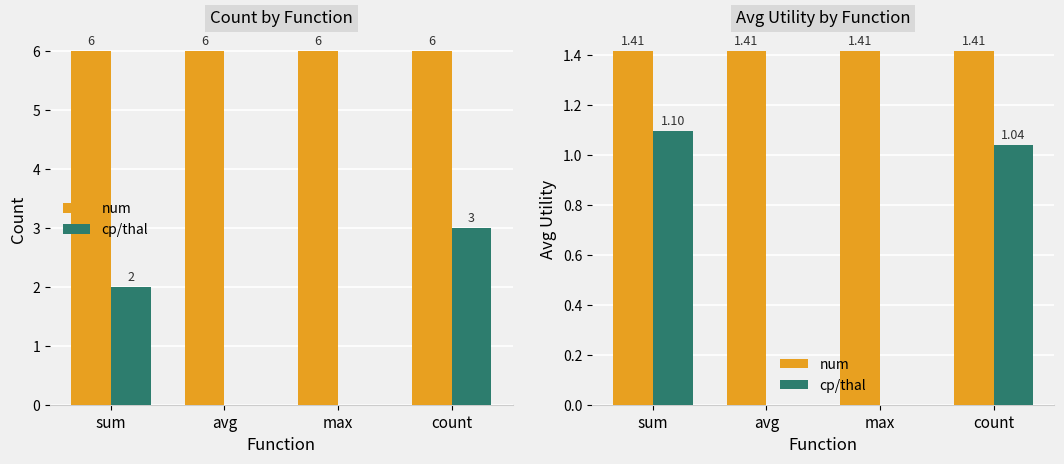

Where is num nearest to the value 1?

sum